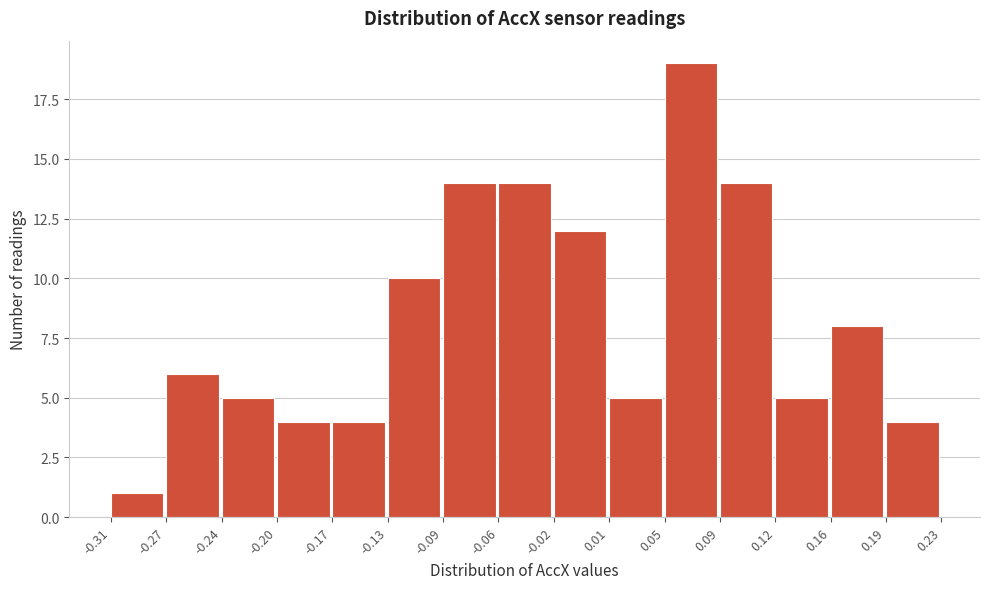

Reading left to right, transcribe this chart: for each bar, give the range it covers on the x-axis and its height. The values are not printed on the chart, so give them approximately, as read against the axis.

-0.31 to -0.27: 1
-0.27 to -0.24: 6
-0.24 to -0.20: 5
-0.20 to -0.17: 4
-0.17 to -0.13: 4
-0.13 to -0.09: 10
-0.09 to -0.06: 14
-0.06 to -0.02: 14
-0.02 to 0.01: 12
0.01 to 0.05: 5
0.05 to 0.09: 19
0.09 to 0.12: 14
0.12 to 0.16: 5
0.16 to 0.19: 8
0.19 to 0.23: 4